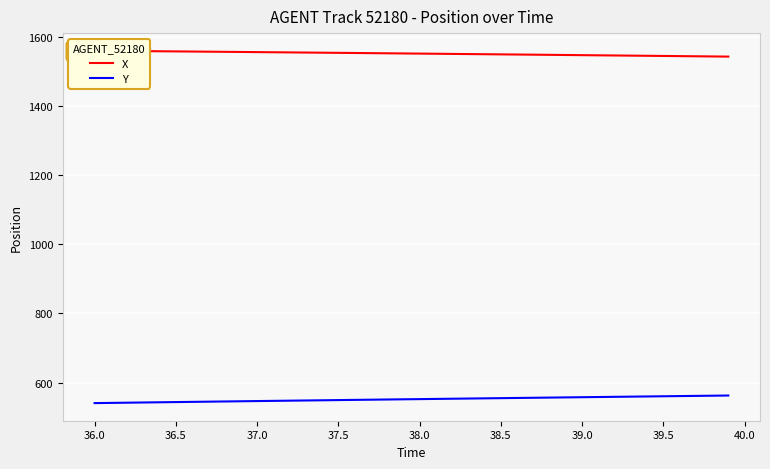

The value of X at 36.0 is 2125.4. True or false?

False